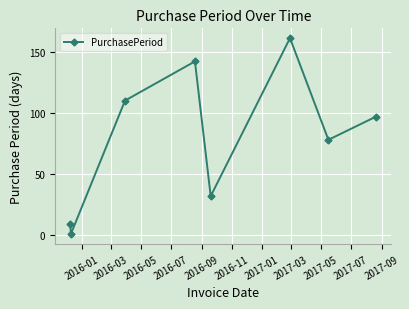

True or false: there are more than 0 points higher than both neighbors.

True